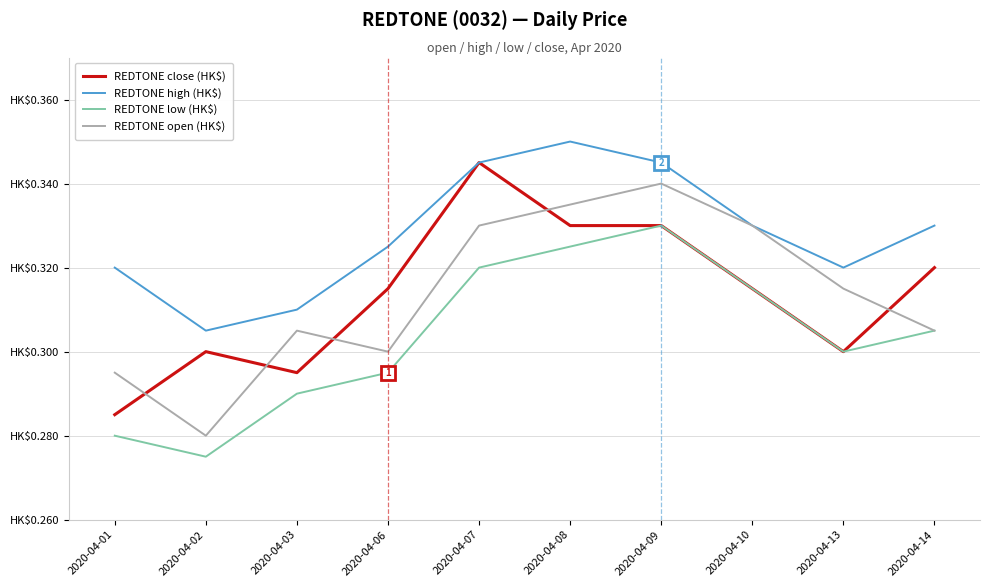

Does the chart display data point markers on the line(s)?

No